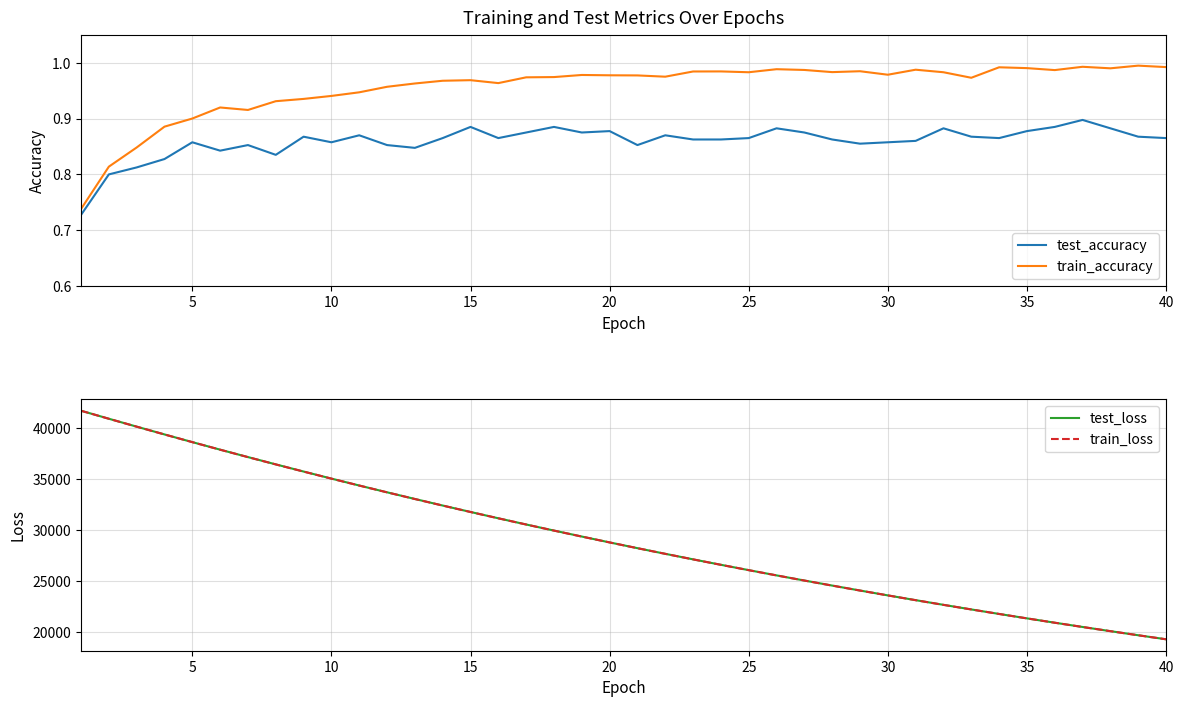

Which series has the widest spread of values?

test_loss